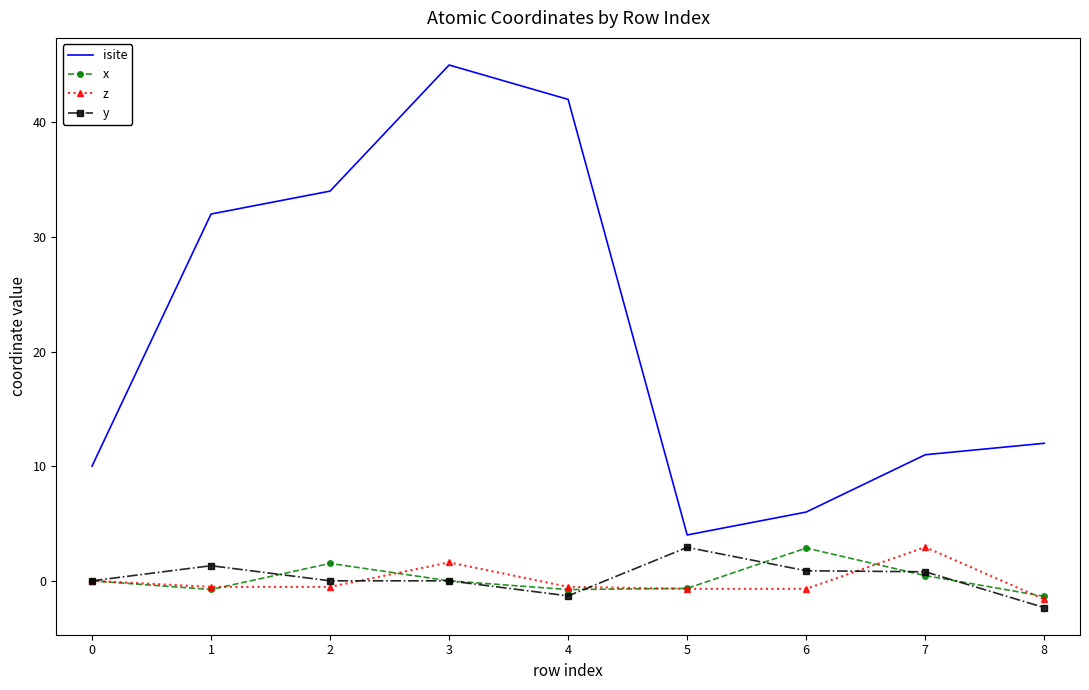

At how many categories does at least one series exceed 2?

9